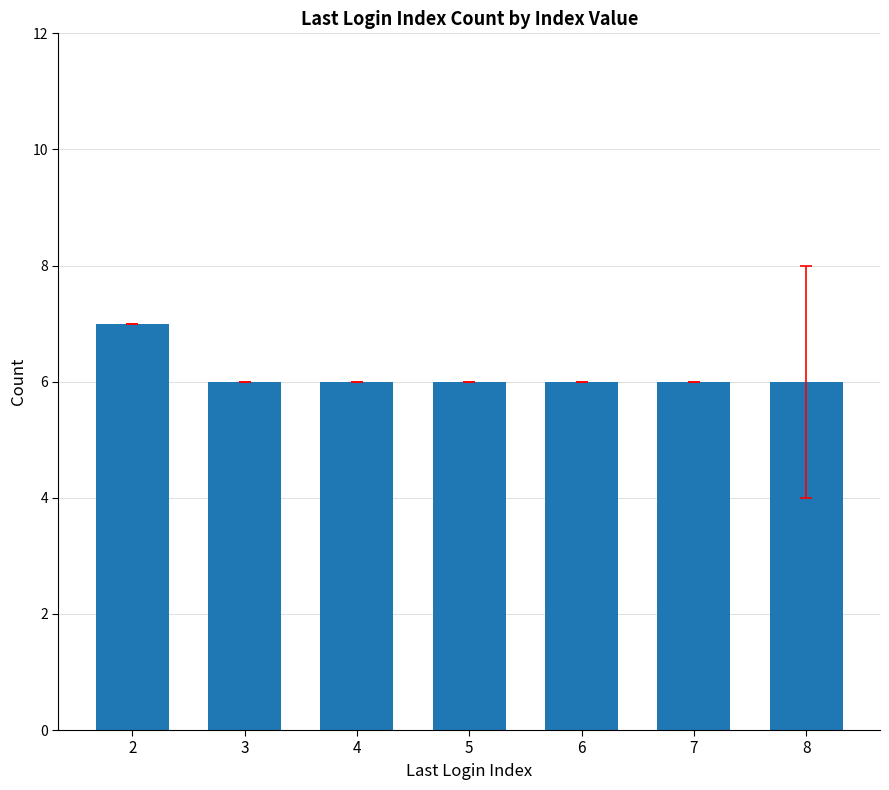

The chart shows a value of 8 at 5. True or false?

False